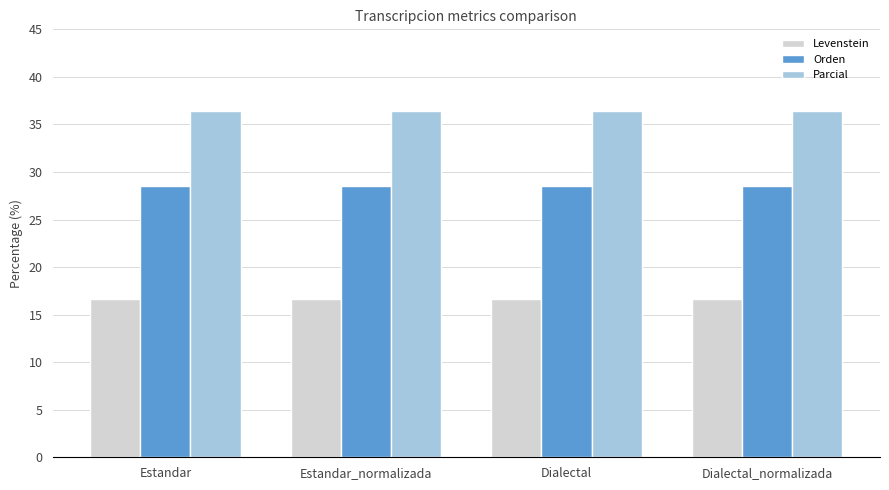

Read the Orden value at Dialectal_normalizada.

28.6